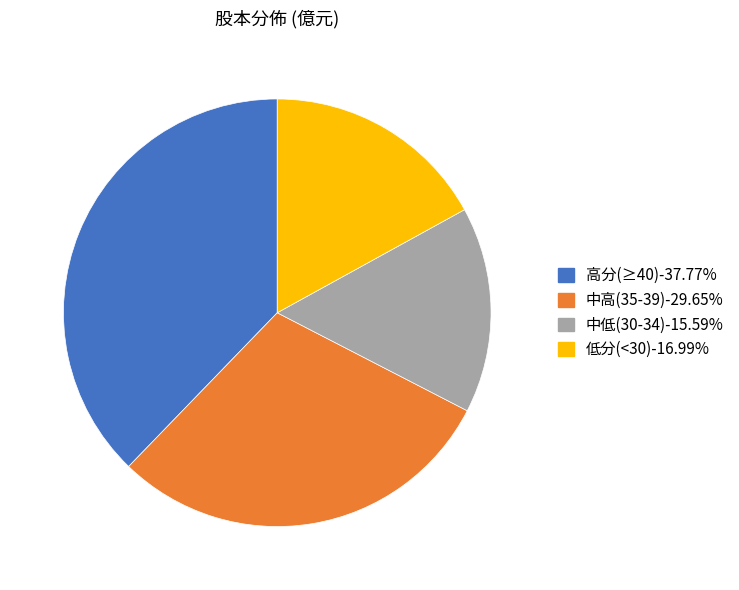

Is there a majority slice in this chart?

No